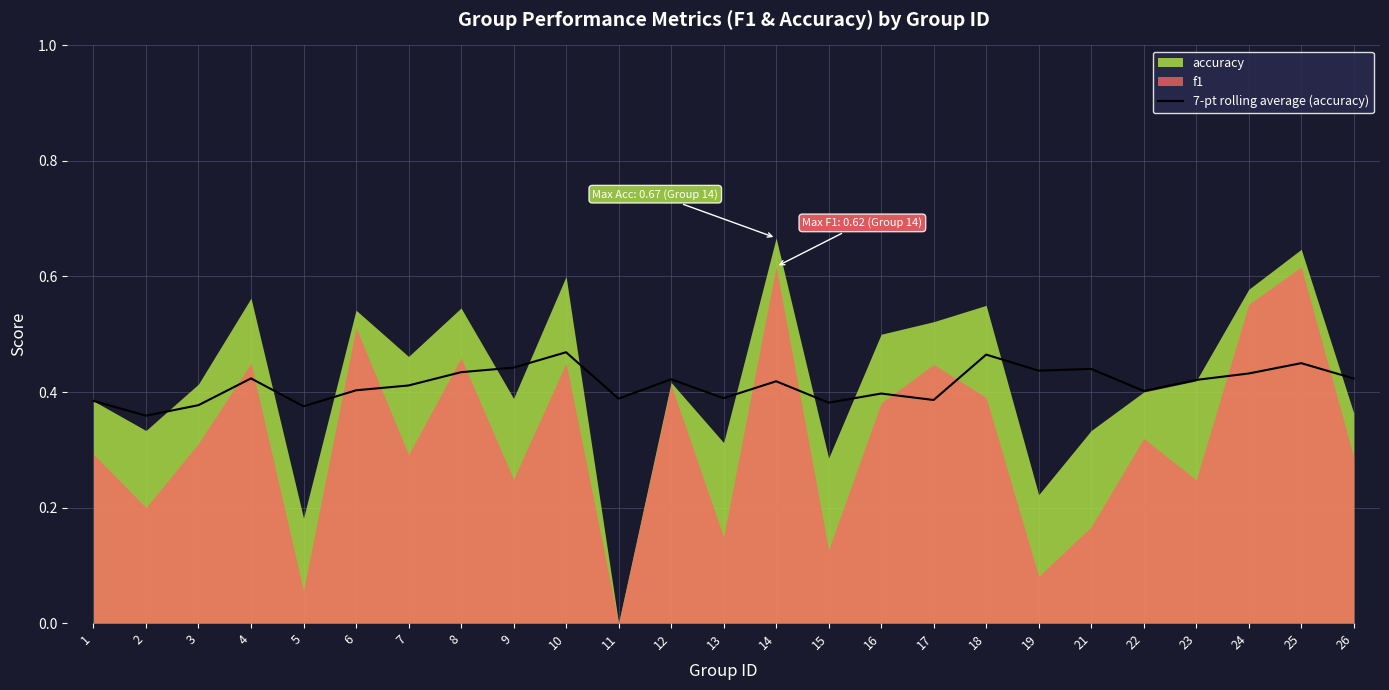

What is the value of the 20th point from the left?

0.4